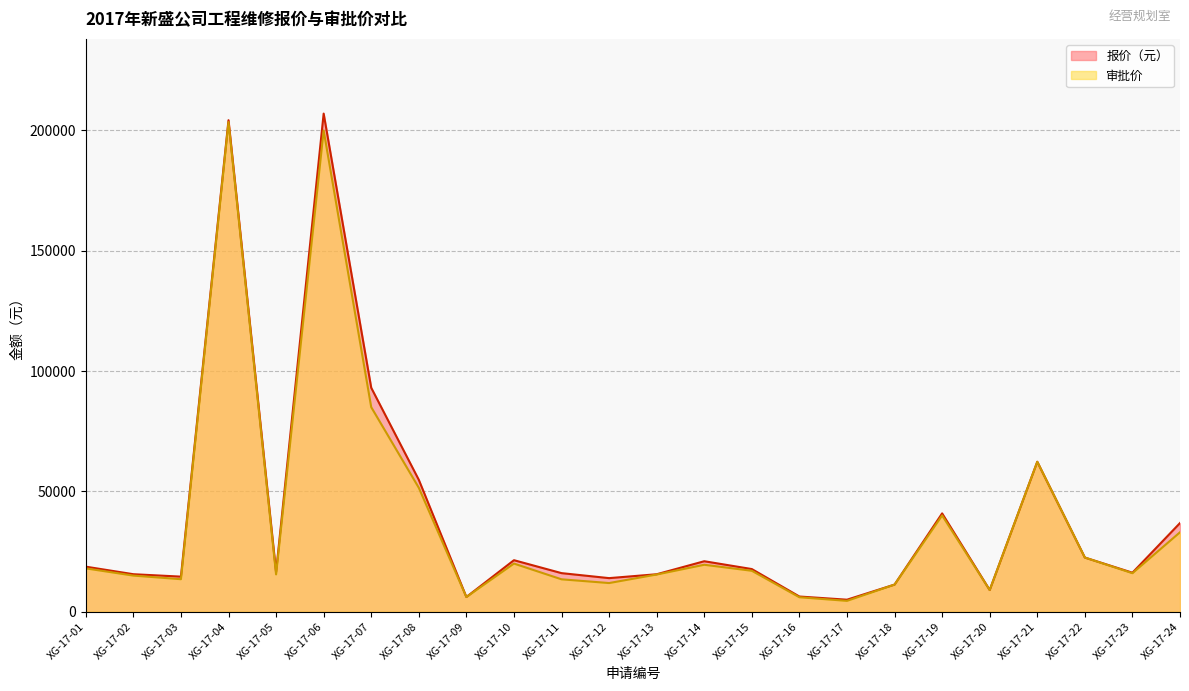

Is it true that 审批价 equals 19500.0 at XG-17-14?

True